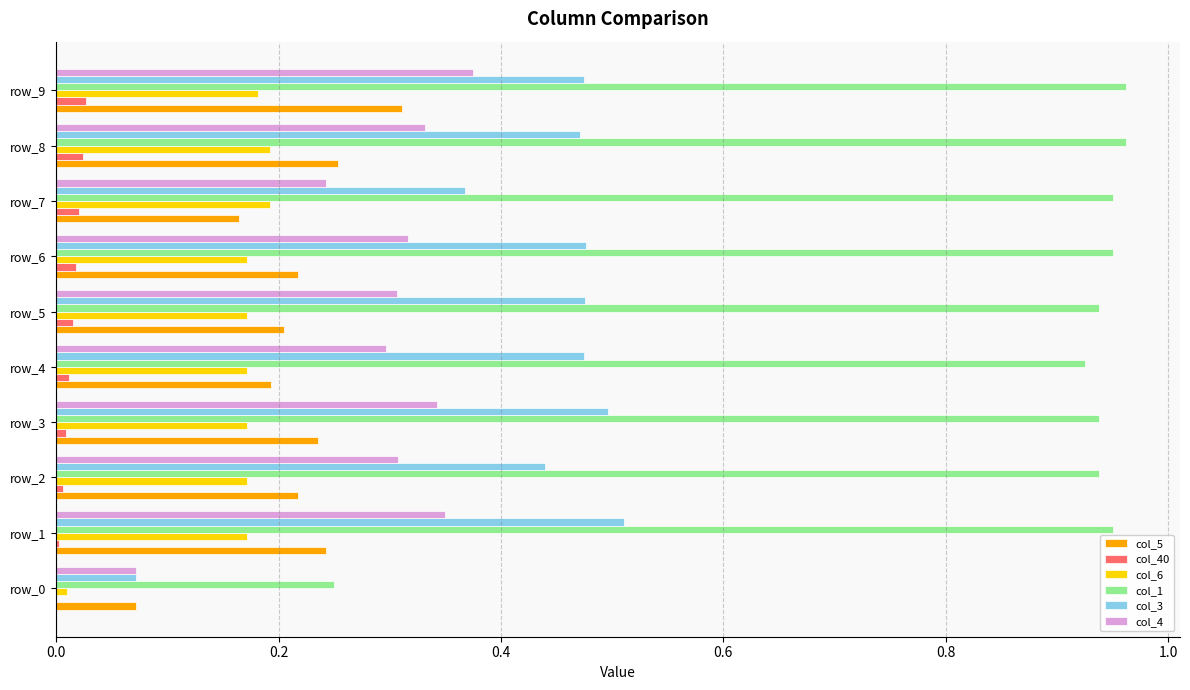

The value of col_40 at row_7 is 0.0. True or false?

True